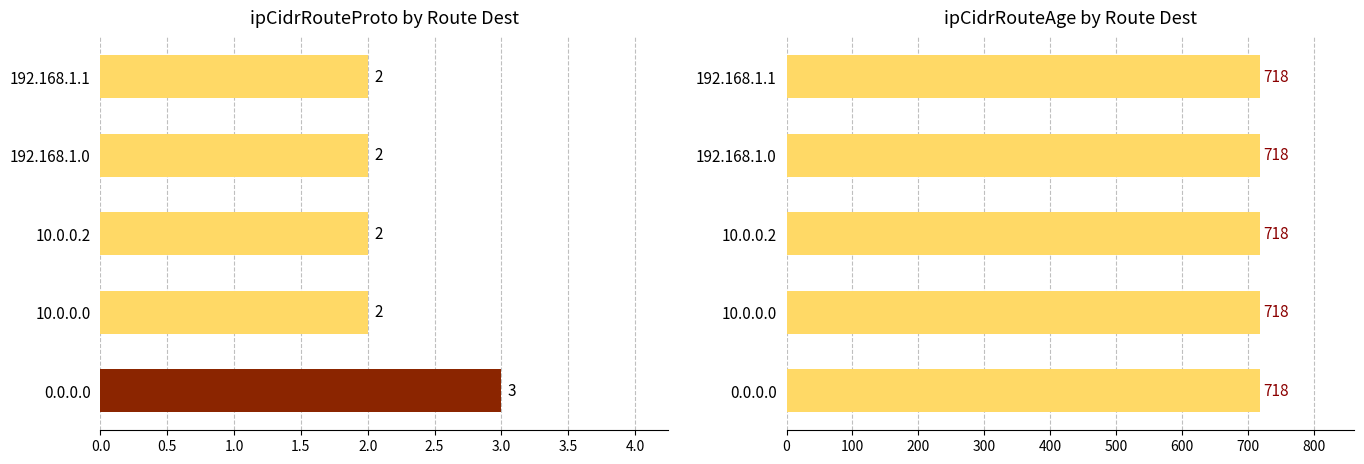

Which series has the largest range (max minus min)?

ipCidrRouteProto